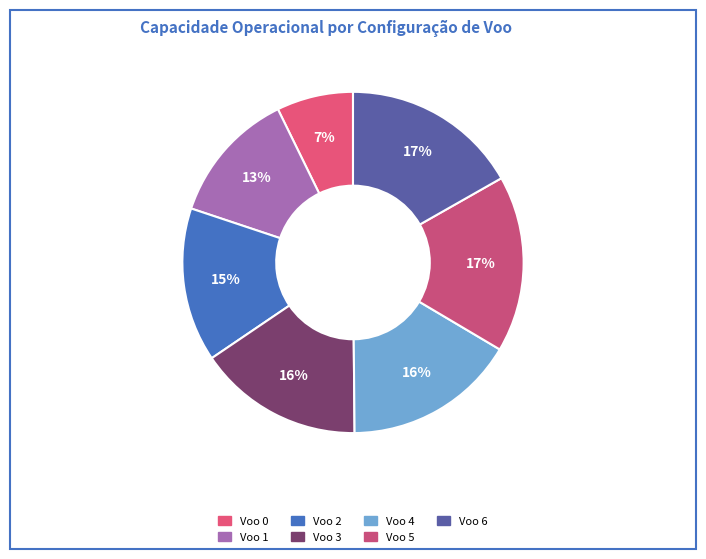

True or false: Voo 2 accounts for 4% of the total.

False